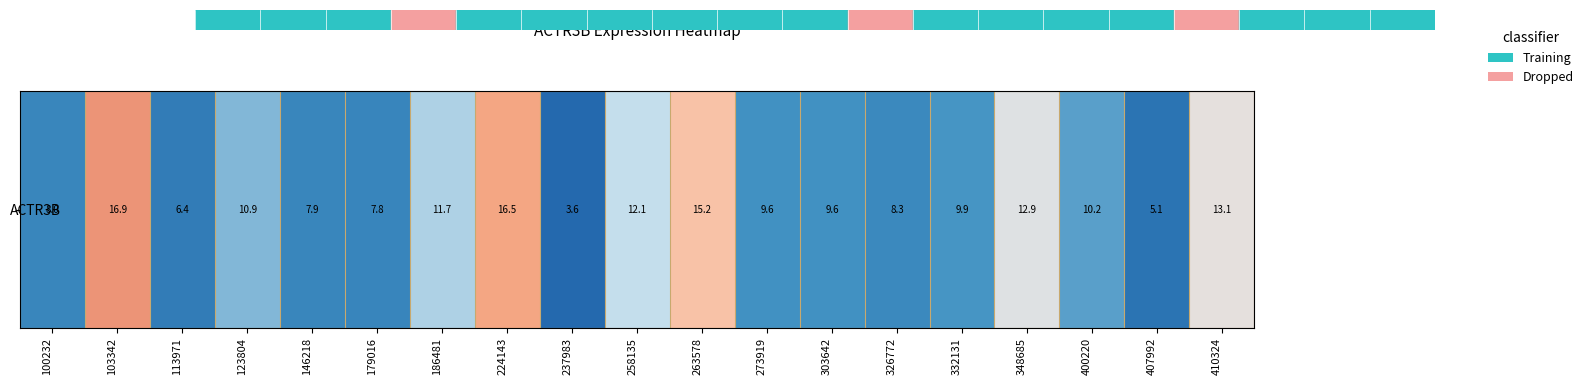

What is the difference between the maximum and minimum values?

13.3